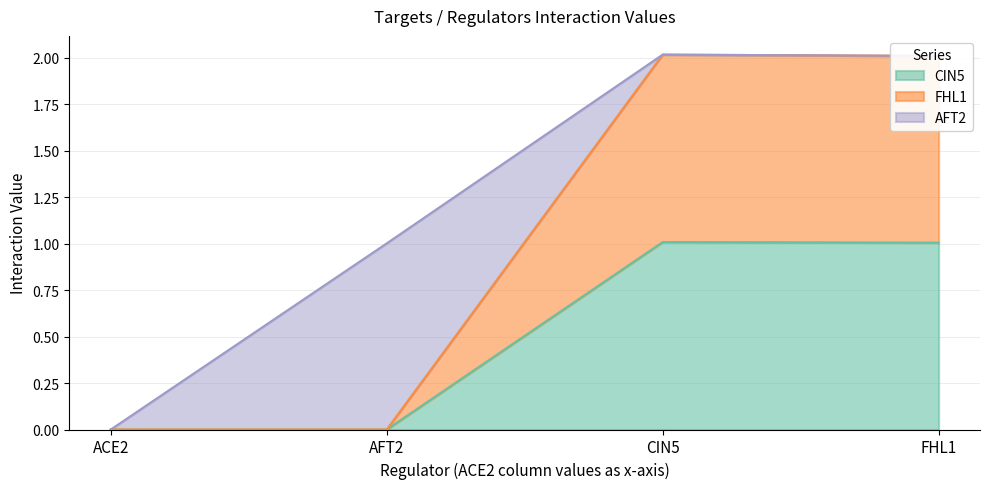

Which has a higher value, FHL1 or ACE2?

FHL1